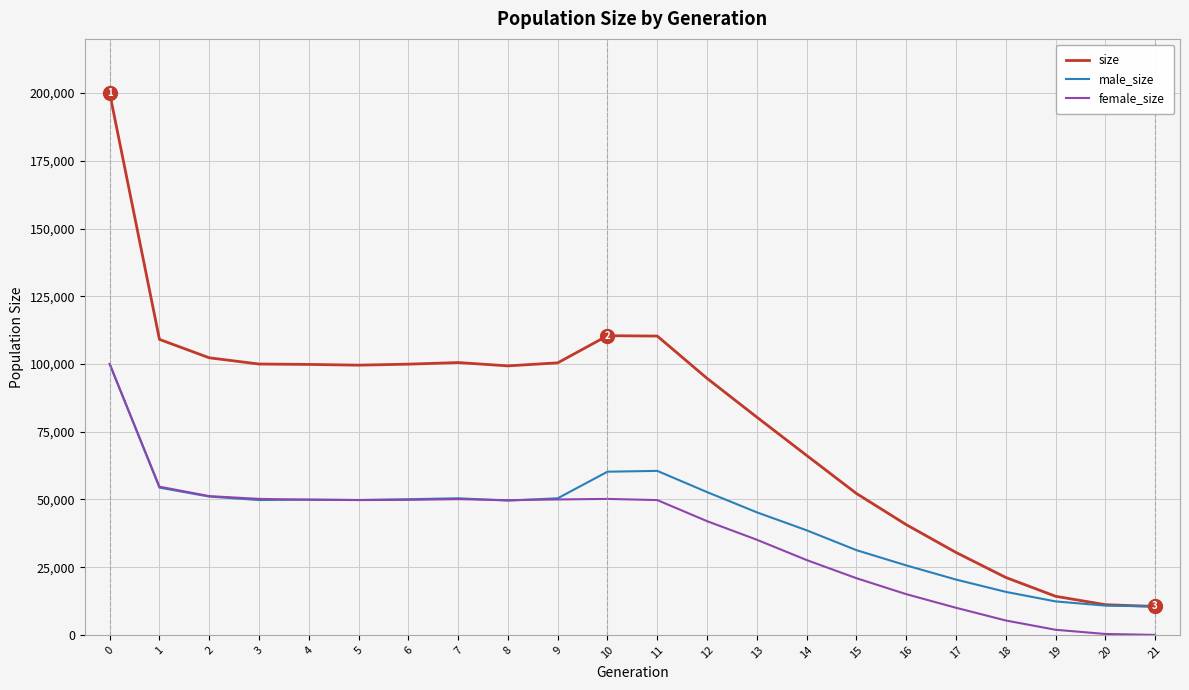

After their last crossing, which series has the higher values: female_size or male_size?

male_size